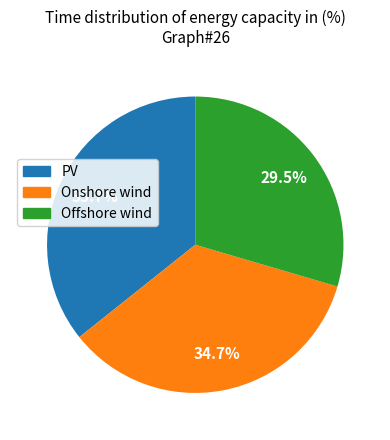

How many slices are in this pie chart?

3